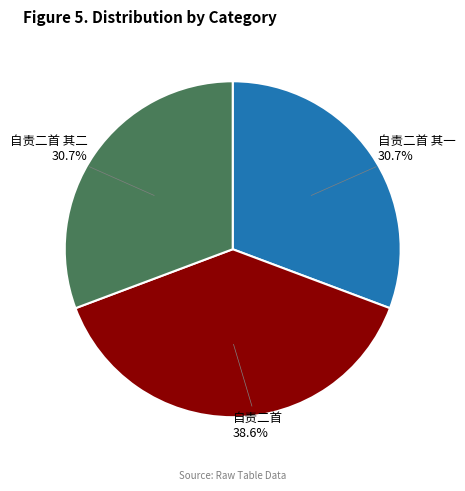

Does any single category account for the majority?

No